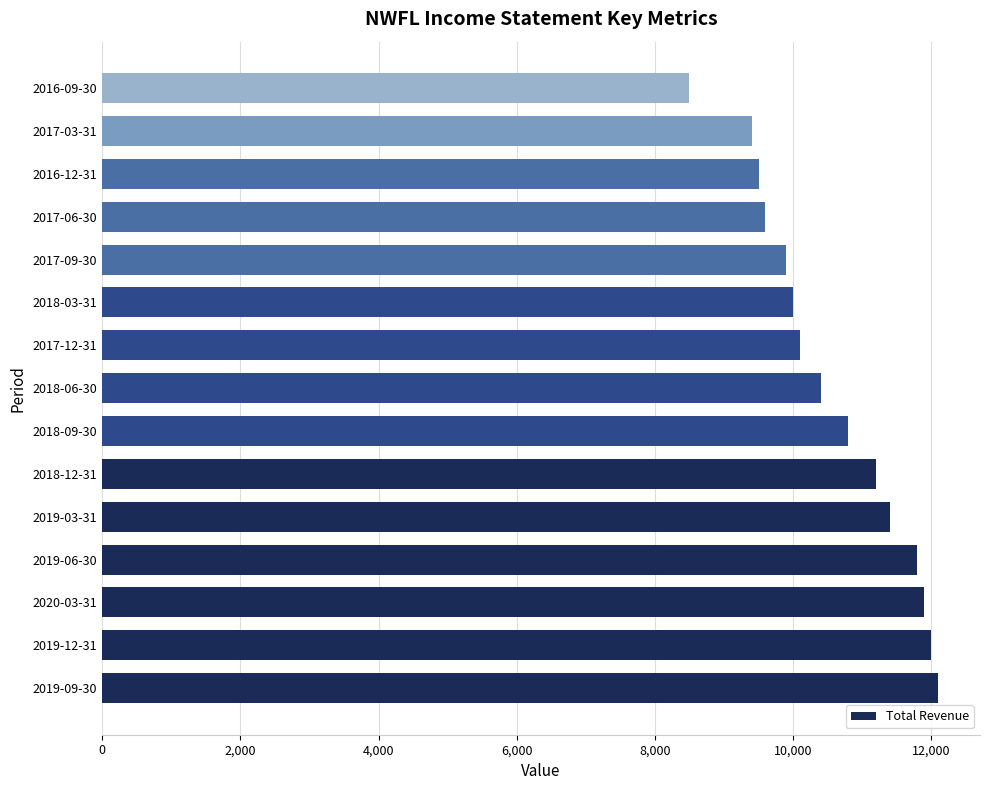

Which has a higher value, 2019-06-30 or 2017-09-30?

2019-06-30